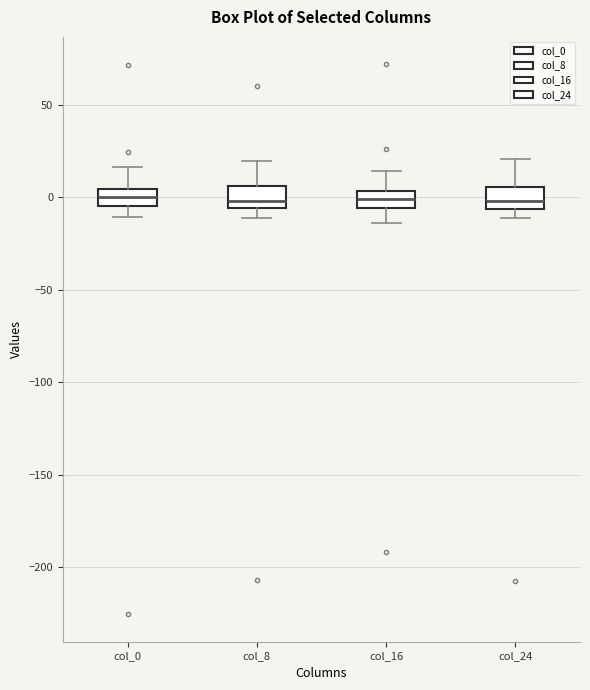

Reading left to right, read every box against the y-axis: the position of its median line, the range the box covers, and the ends of its whiskers. The values are not printed on the chart, so give them approximately, as read against the axis.

col_0: median 0, box -5 to 5, whiskers -10 to 15
col_8: median 0, box -5 to 5, whiskers -10 to 20
col_16: median 0, box -5 to 5, whiskers -15 to 15
col_24: median 0, box -5 to 5, whiskers -10 to 20